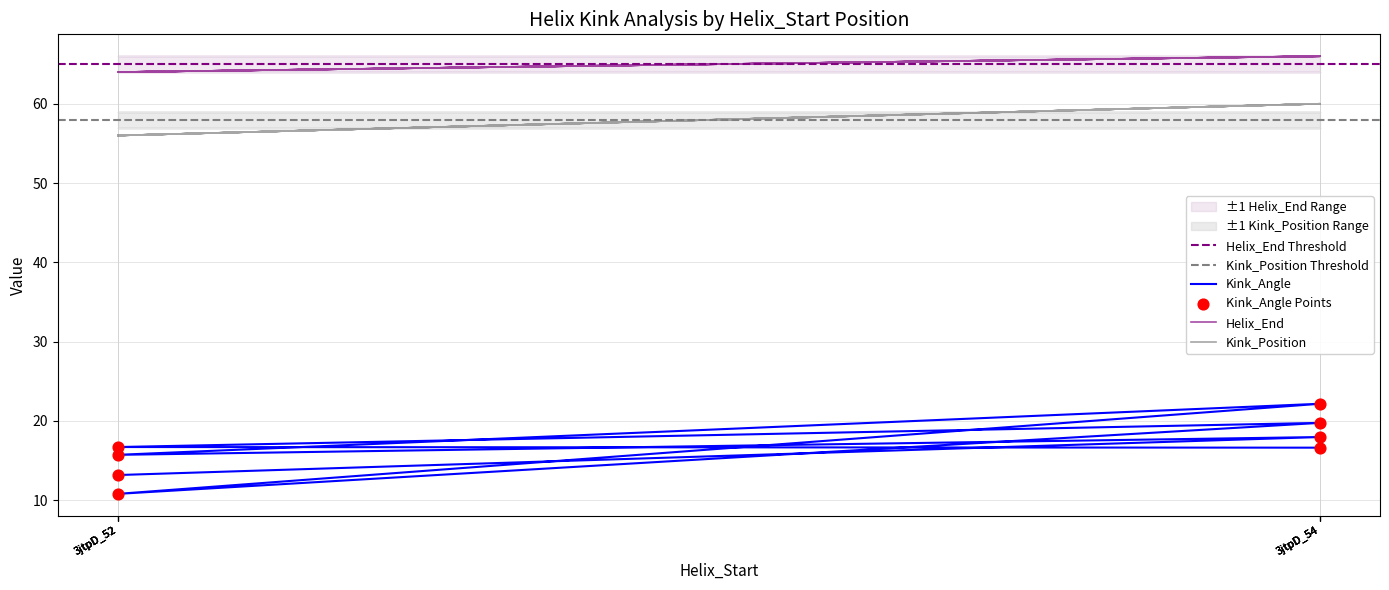

What are all the series names shown in the legend?

Kink_Angle, Helix_End, Kink_Position